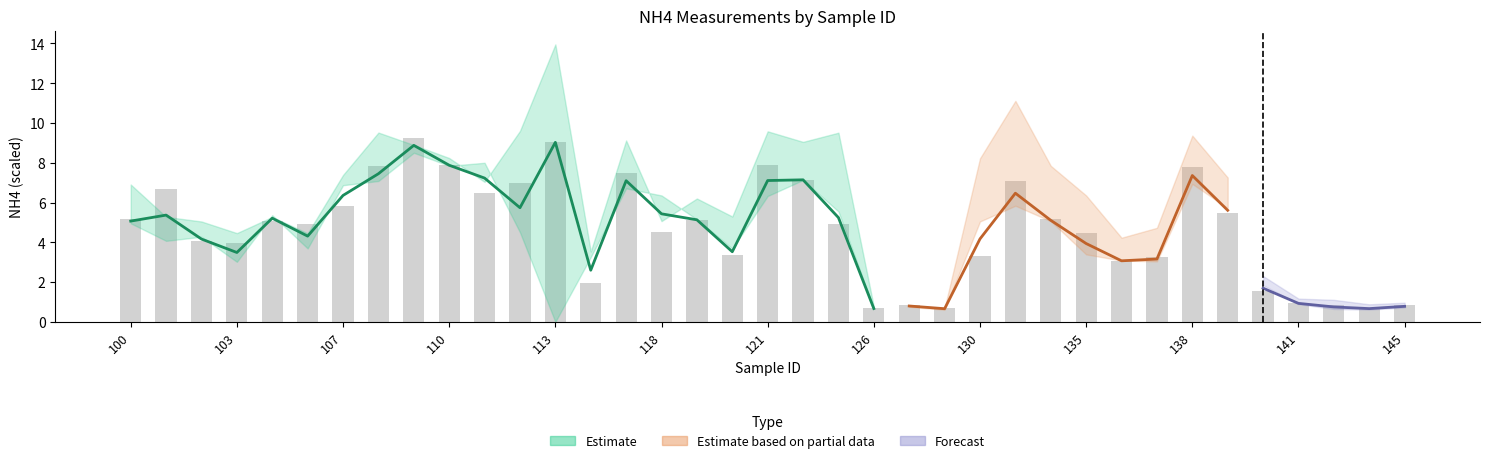

Is it true that the value at 26 is 7.2?

False